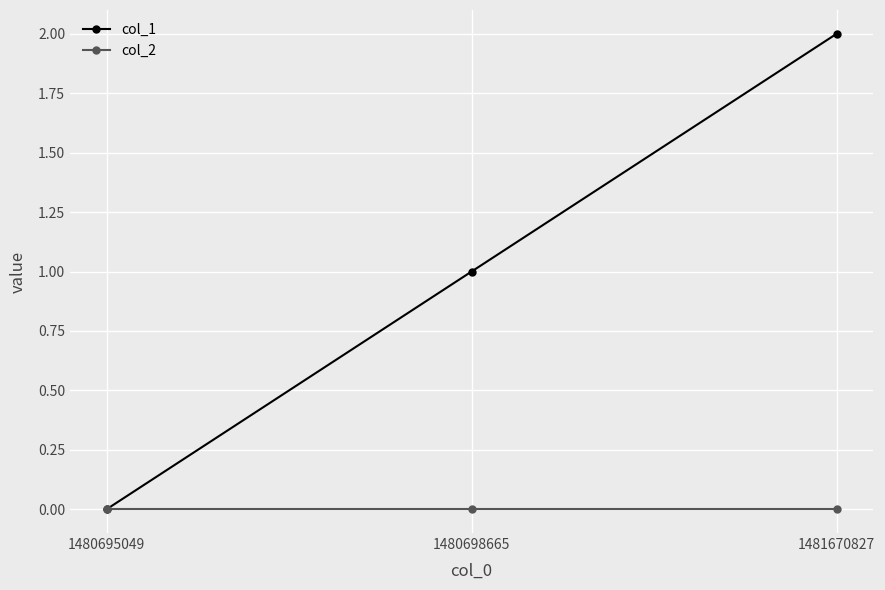

Which series has the largest range (max minus min)?

col_1